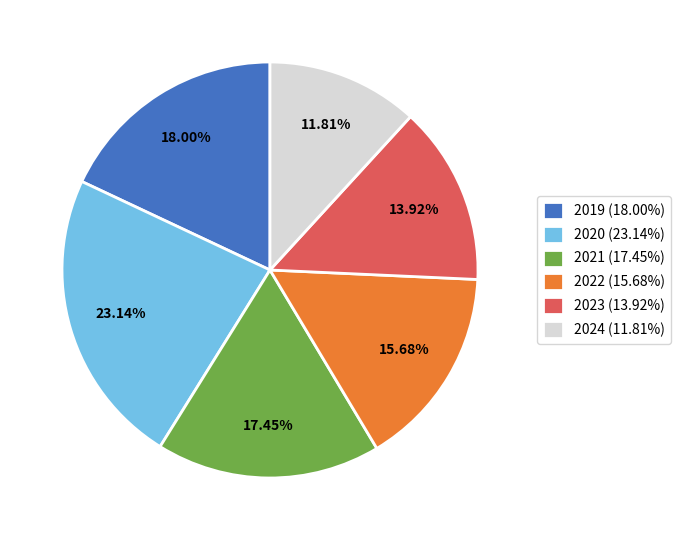

Is 2024 (11.81%) the majority of the pie?

No